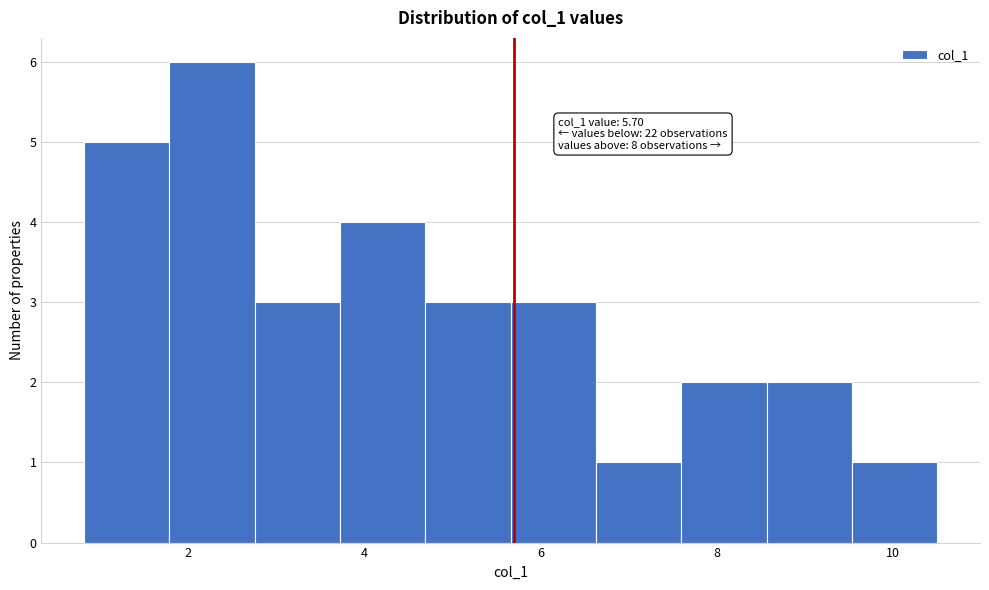

Over which range of the x-axis is the bar tallest?

1.8 to 2.8